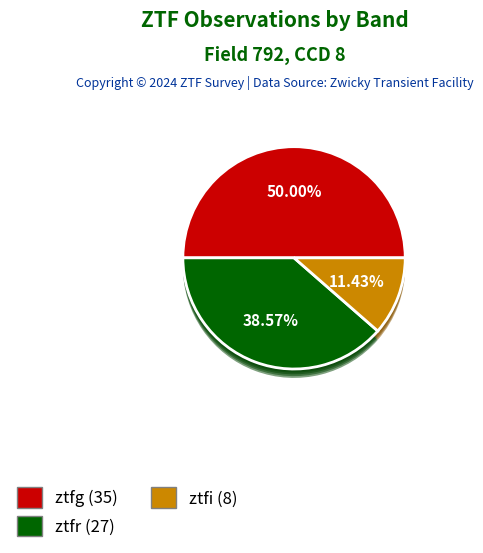

To the nearest percent, what is the difference between the ztfg and ztfr slice percentages?

11%